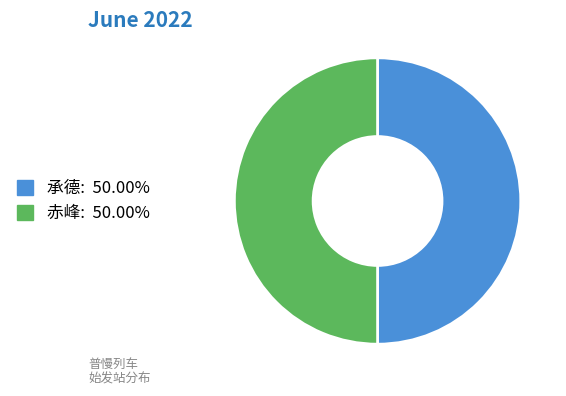

What is the ratio of the value at 承德 to the value at 赤峰?

1.0